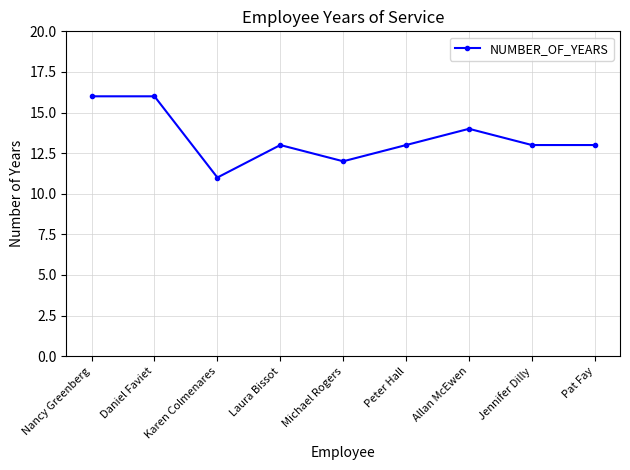

The chart shows a value of 13 at Laura Bissot. True or false?

True